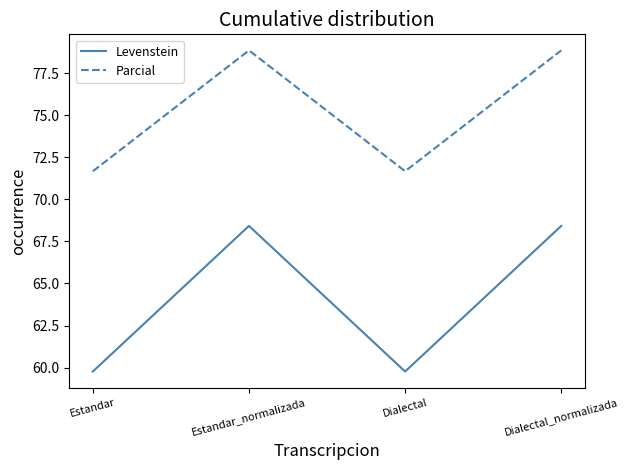

At Dialectal_normalizada, list the series in order from largest to smallest.

Parcial, Levenstein